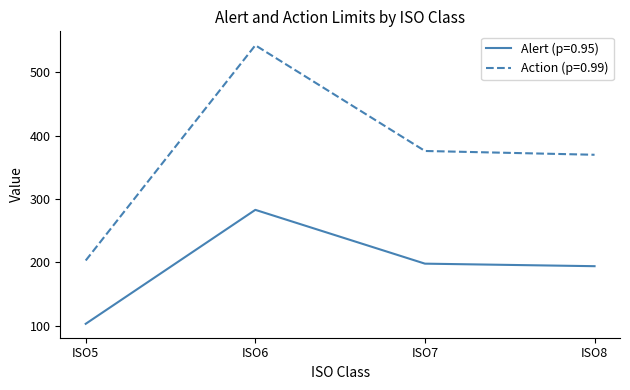

True or false: Action (p=0.99) has more than 0 interior local peaks.

True